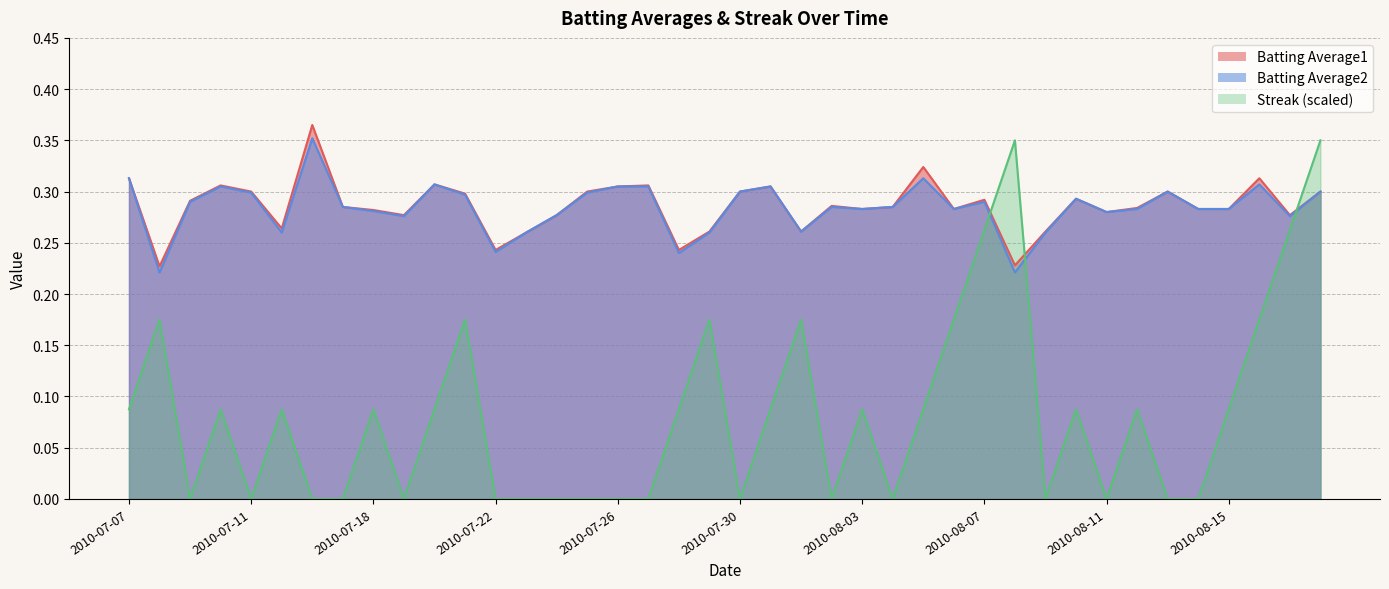

The Batting Average1 series shows 0.3 at 2010-07-20. True or false?

True